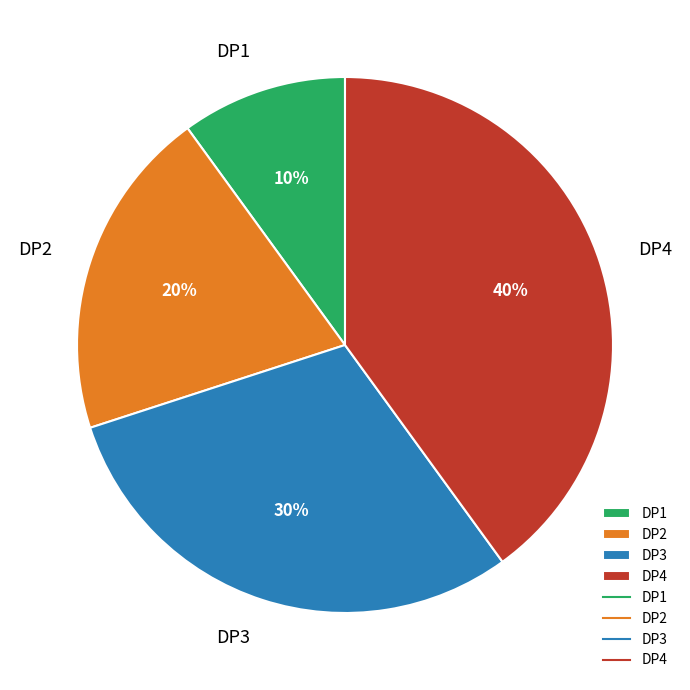

Is DP4 the majority of the pie?

No